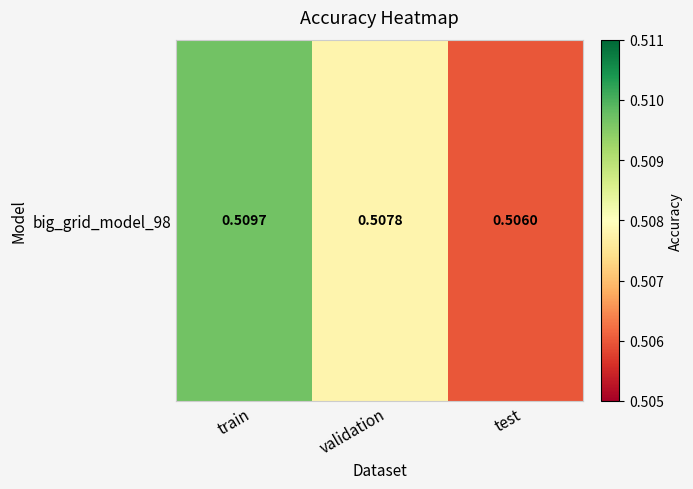

Reading left to right, what are all the values shown in this chart?

0.5	0.5	0.5